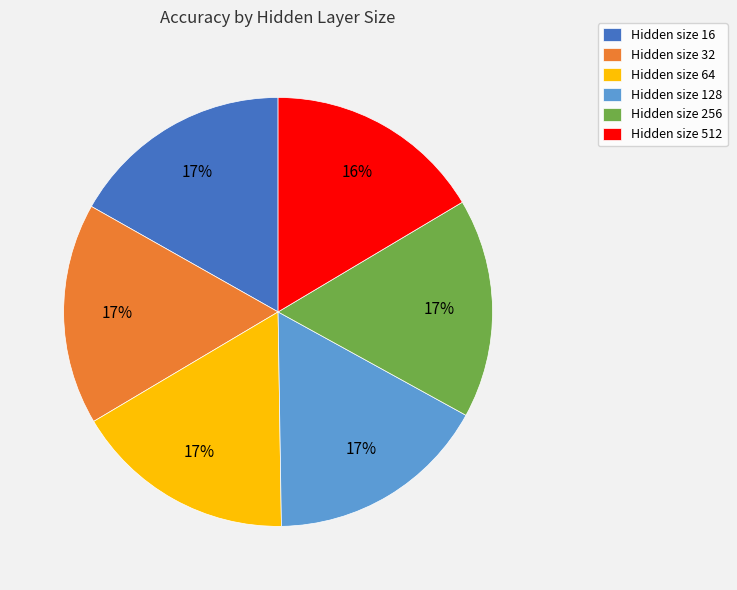

Does any single category account for the majority?

No